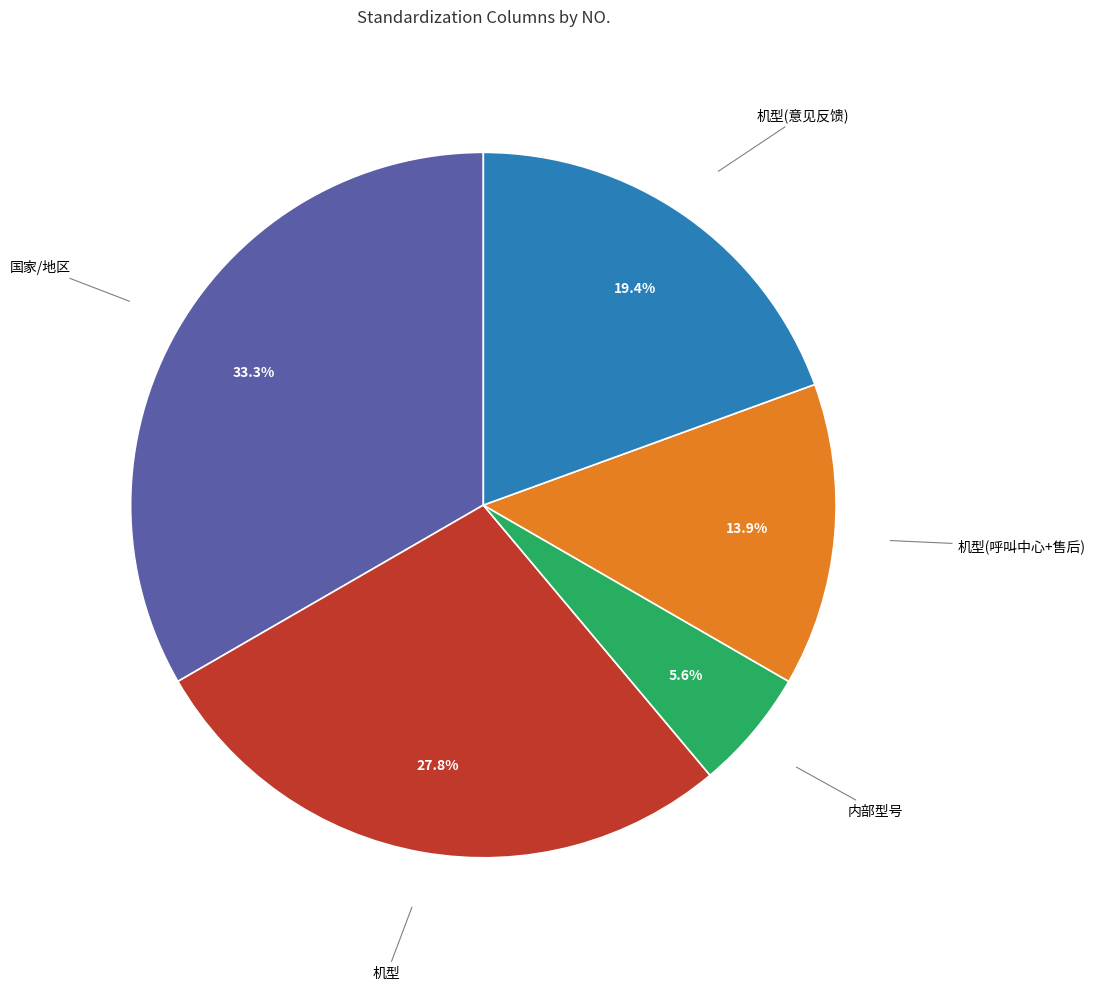

What is the largest slice in the pie chart?

国家/地区